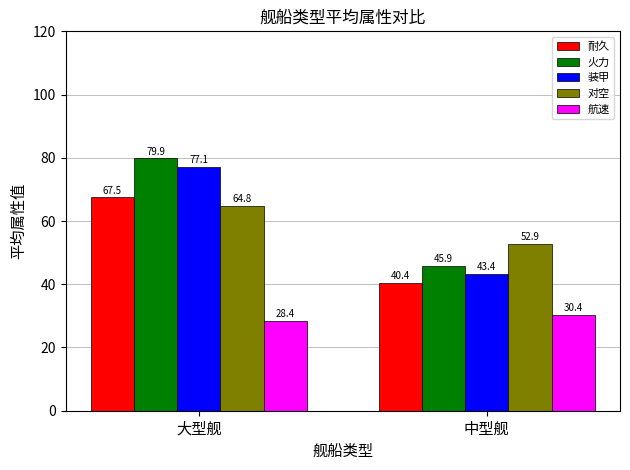

Which series has the widest spread of values?

火力